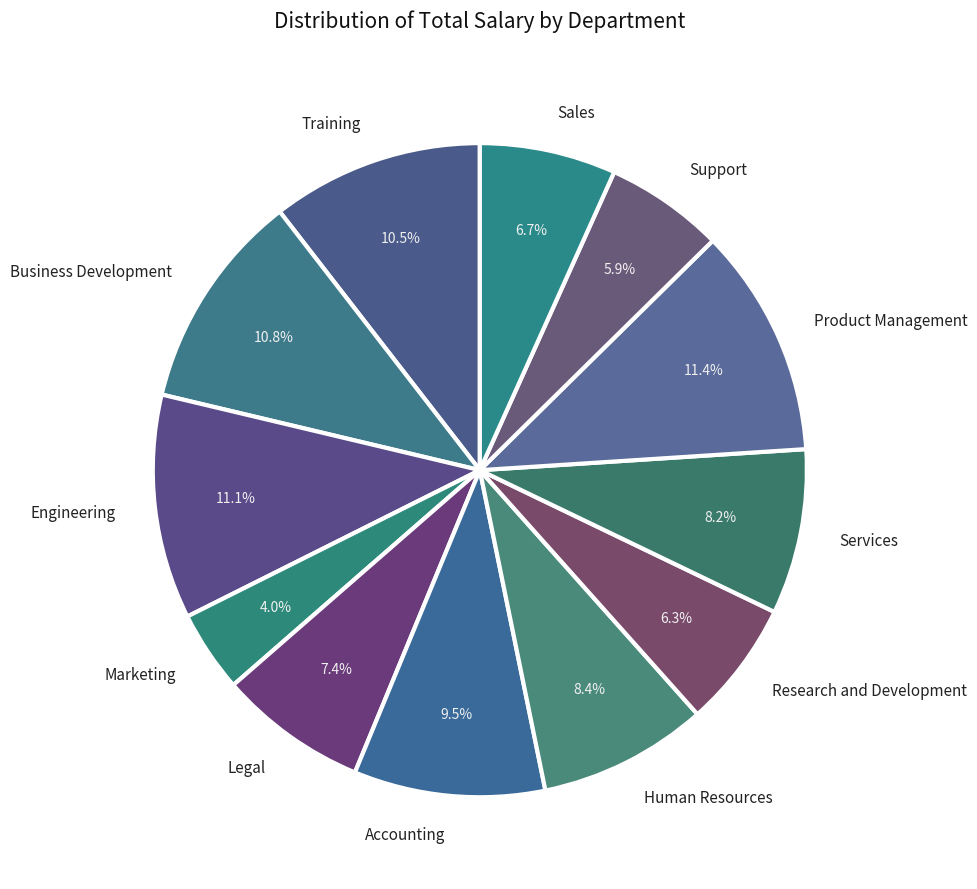

Is there a majority slice in this chart?

No